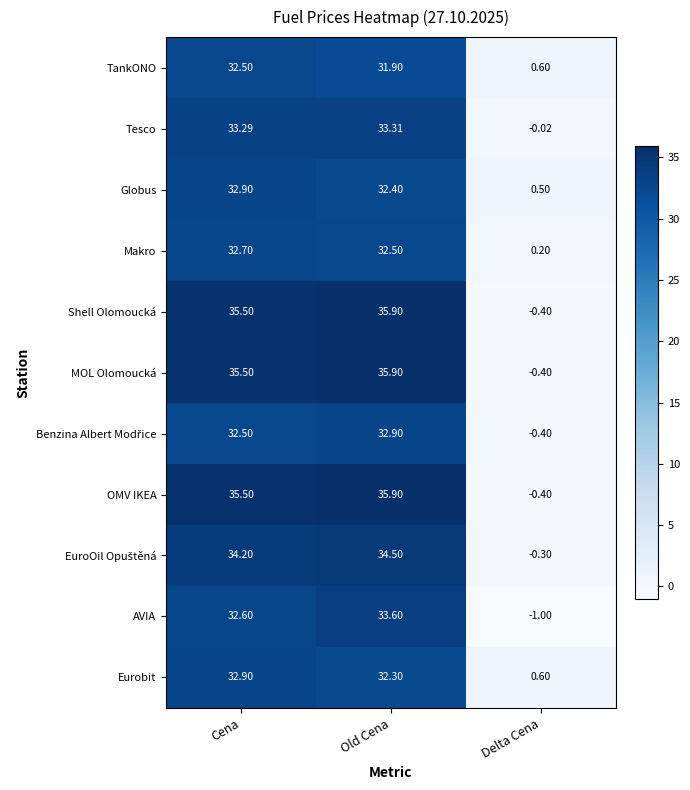

Is the value of AVIA at Old Cena greater than the value of Shell Olomoucká at Cena?

No